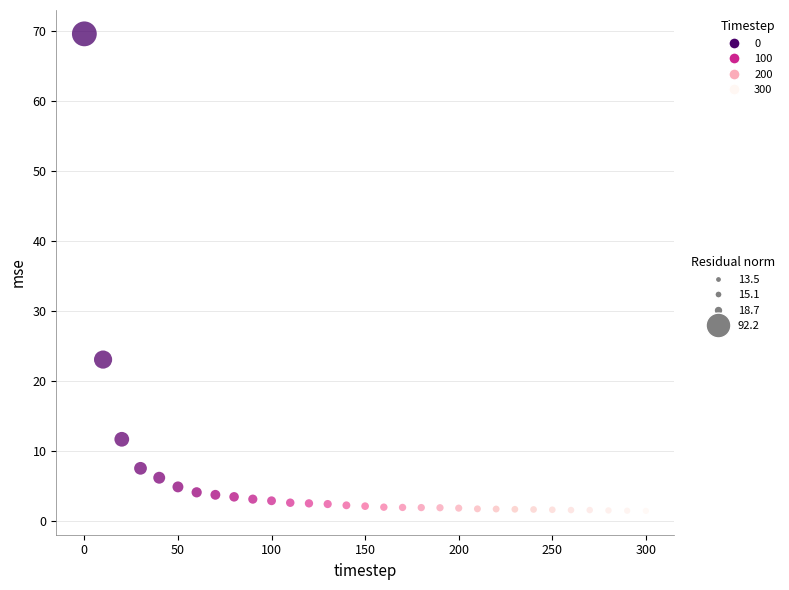

What Y value in the scatter plot is closest to 35?

23.1